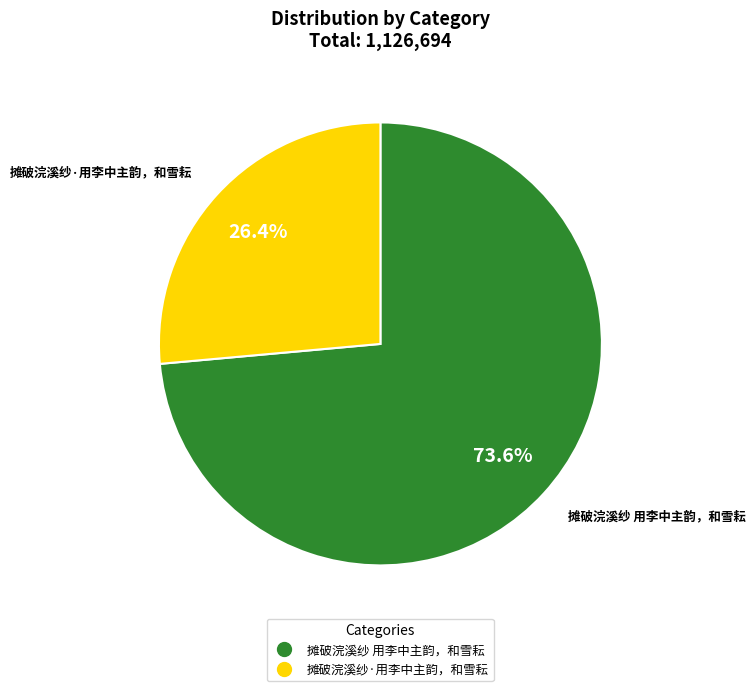

To the nearest percent, what is the average slice percentage?

50%